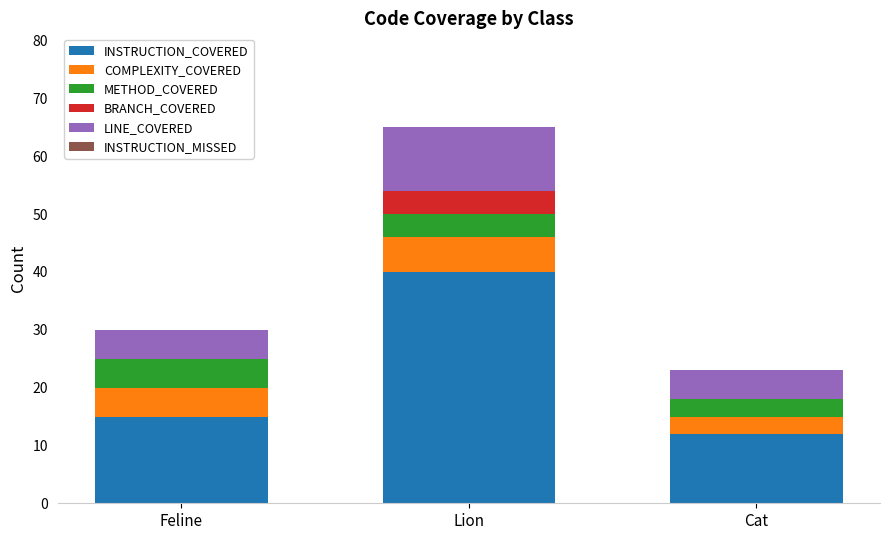

What is the approximate value of INSTRUCTION_COVERED at Cat, to the nearest 5?

10